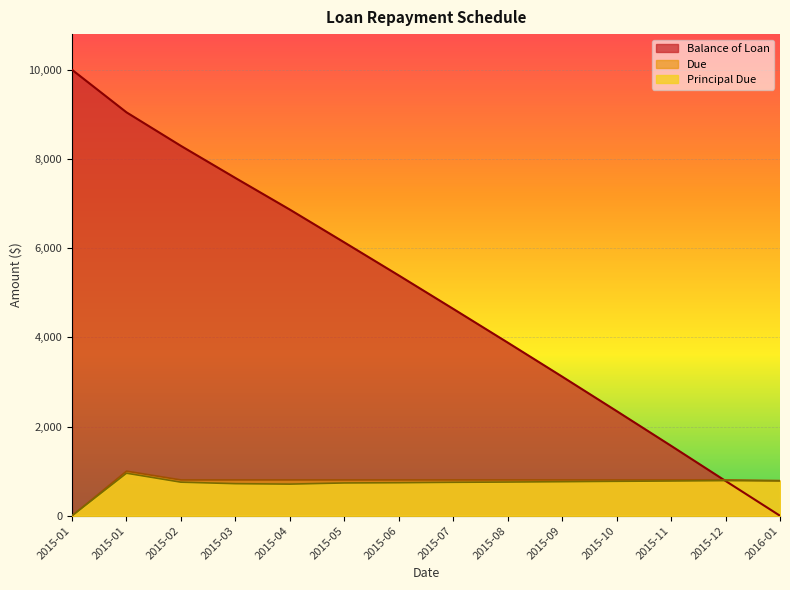

Between 2015-10 and 2015-12, which series saw the biggest shift?

Balance of Loan